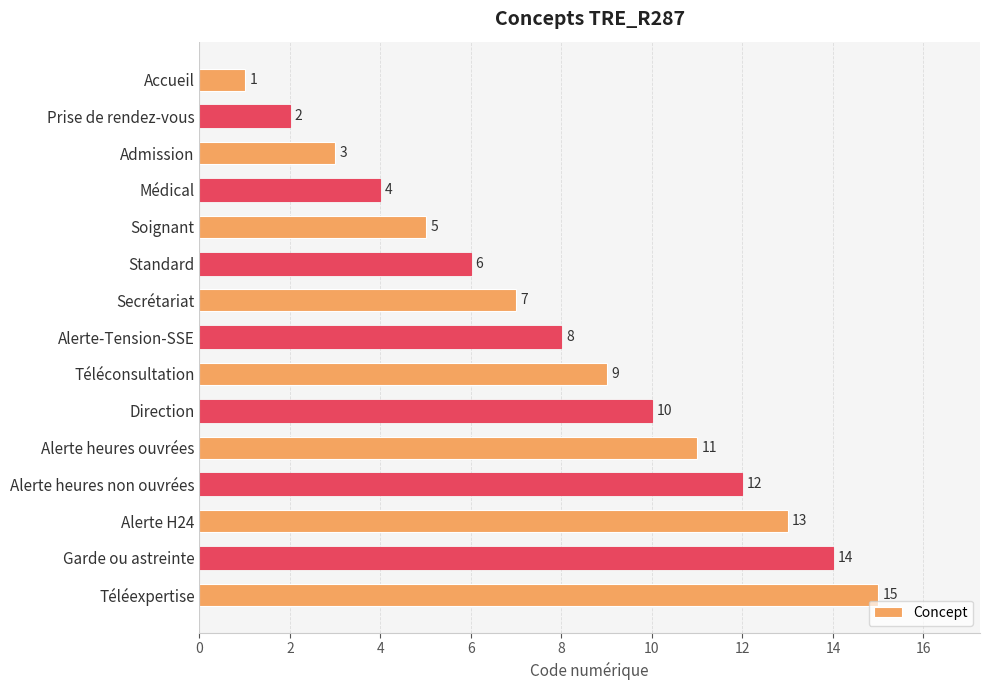

Where is the data nearest to the value 8?

Alerte-Tension-SSE